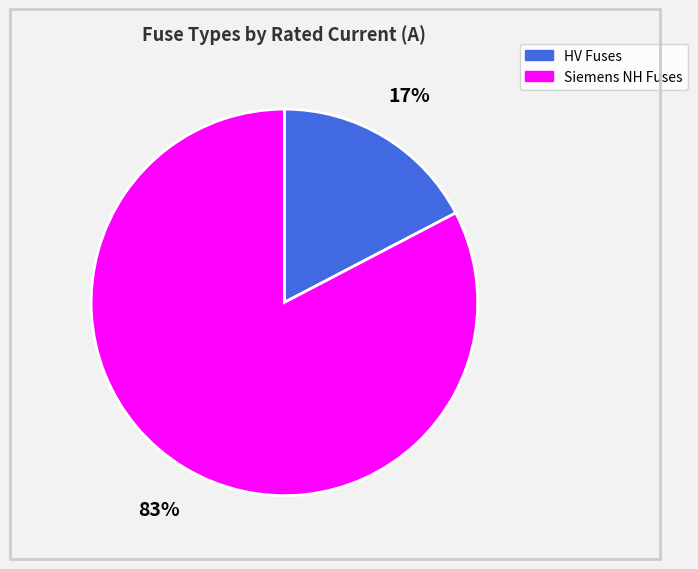

Is there any slice that represents more than half of the pie?

Yes